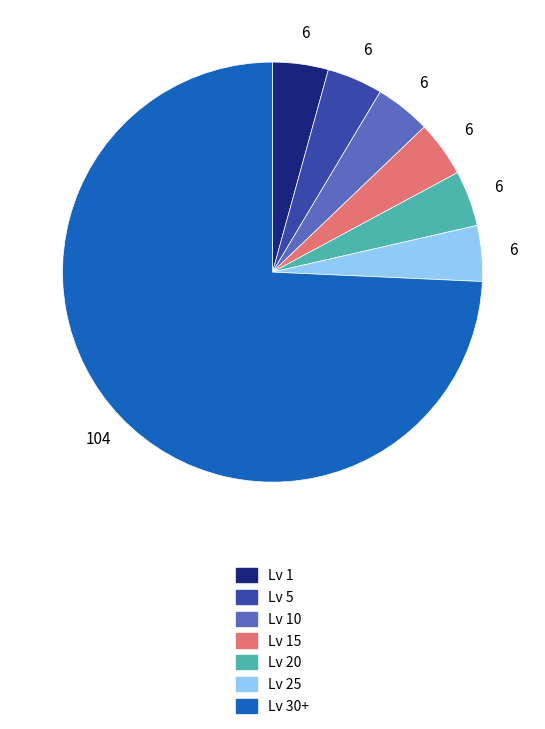

Is there a majority slice in this chart?

Yes